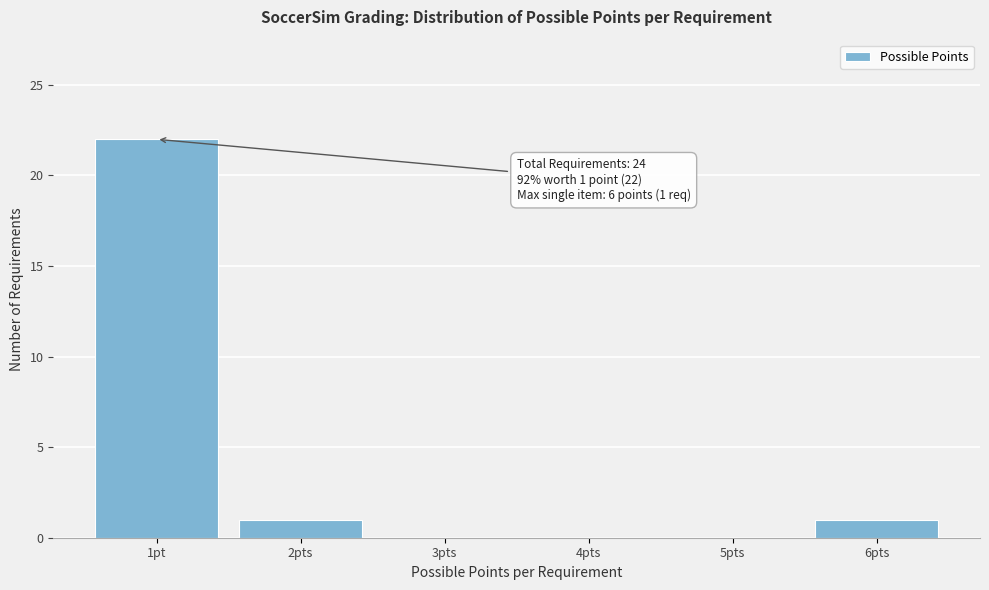

Reading left to right, transcribe all the data shown in this chart.

1pt=22	2pts=1	3pts=0	4pts=0	5pts=0	6pts=1